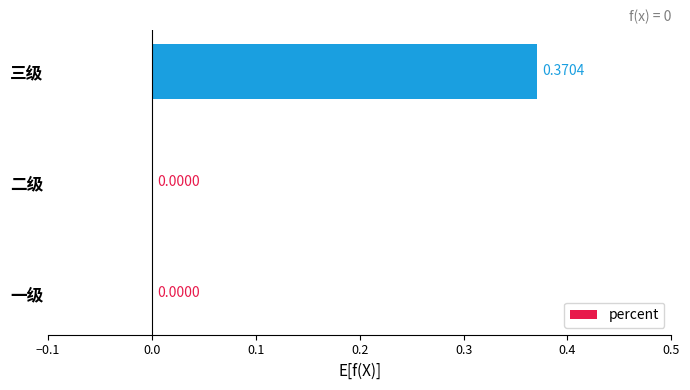

Are the bars horizontal?

Yes